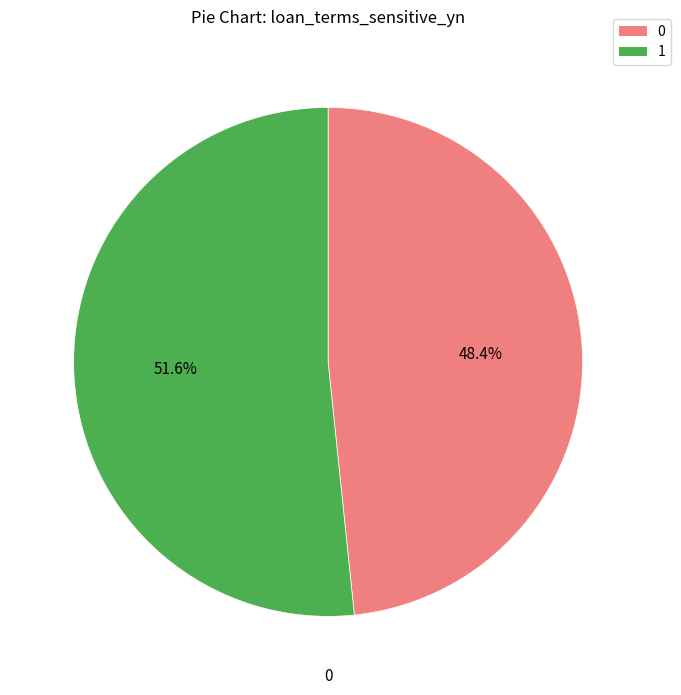

True or false: 0 accounts for 48% of the total.

True